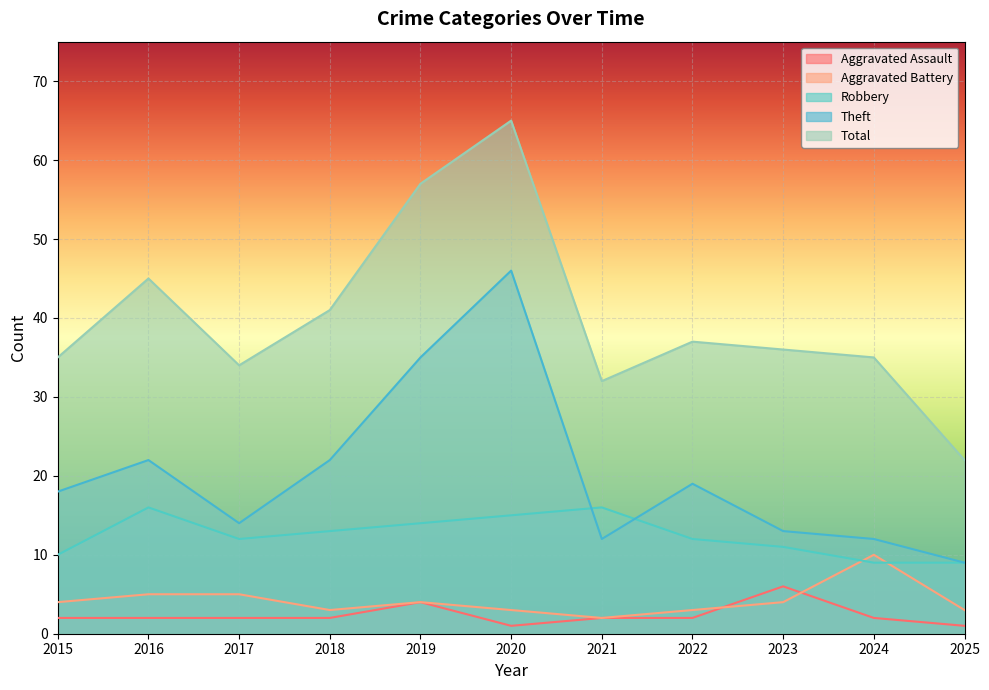

What is the average value of the Total series?

40